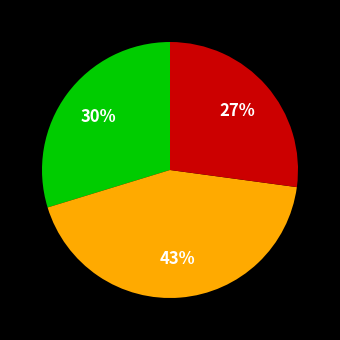

Does any single category account for the majority?

No